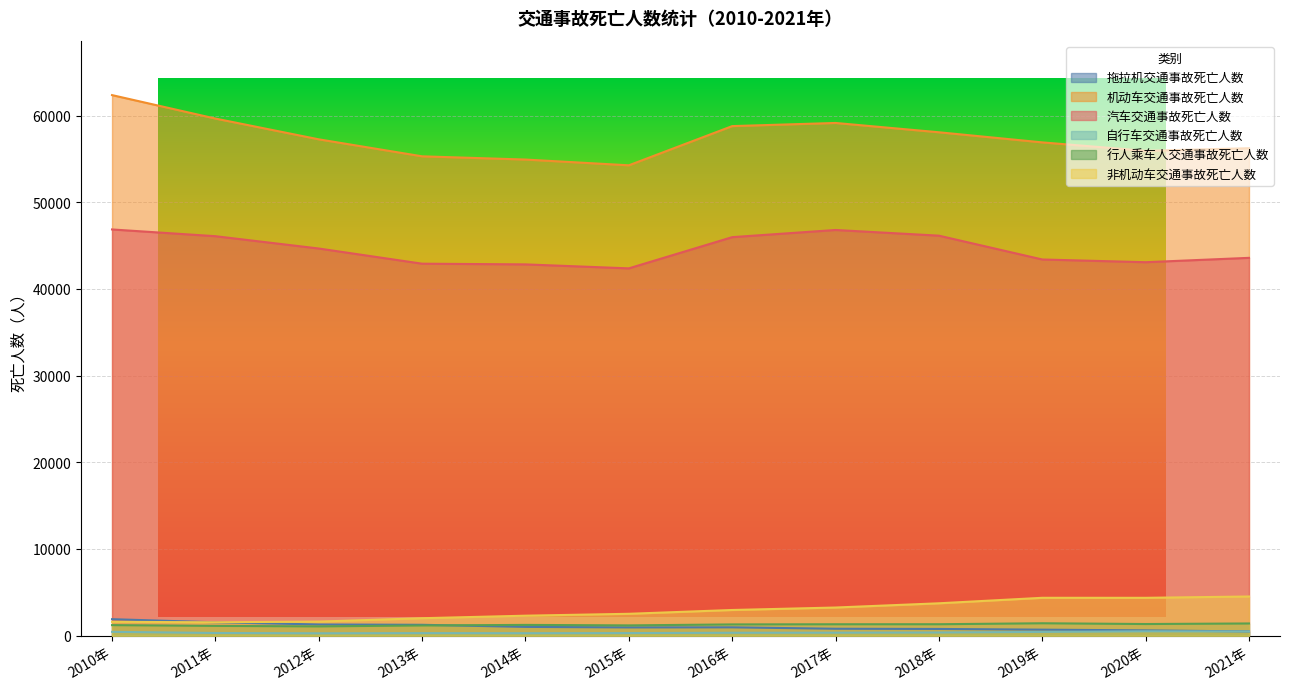

Reading left to right, extract all data points from this chart.

拖拉机交通事故死亡人数: 2010年=1908	2011年=1546	2012年=1297	2013年=1259	2014年=1018	2015年=958	2016年=967	2017年=804	2018年=780	2019年=699	2020年=615	2021年=495
机动车交通事故死亡人数: 2010年=62380	2011年=59673	2012年=57277	2013年=55316	2014年=54944	2015年=54279	2016年=58803	2017年=59166	2018年=58091	2019年=56924	2020年=55950	2021年=56249
汽车交通事故死亡人数: 2010年=46878	2011年=46100	2012年=44679	2013年=42927	2014年=42847	2015年=42388	2016年=45990	2017年=46817	2018年=46161	2019年=43413	2020年=43098	2021年=43601
自行车交通事故死亡人数: 2010年=447	2011年=315	2012年=279	2013年=300	2014年=289	2015年=304	2016年=341	2017年=350	2018年=372	2019年=440	2020年=511	2021年=493
行人乘车人交通事故死亡人数: 2010年=1222	2011年=1134	2012年=1075	2013年=1185	2014年=1247	2015年=1192	2016年=1304	2017年=1322	2018年=1325	2019年=1437	2020年=1349	2021年=1413
非机动车交通事故死亡人数: 2010年=1600	2011年=1551	2012年=1628	2013年=2019	2014年=2311	2015年=2529	2016年=2968	2017年=3253	2018年=3741	2019年=4375	2020年=4373	2021年=4525